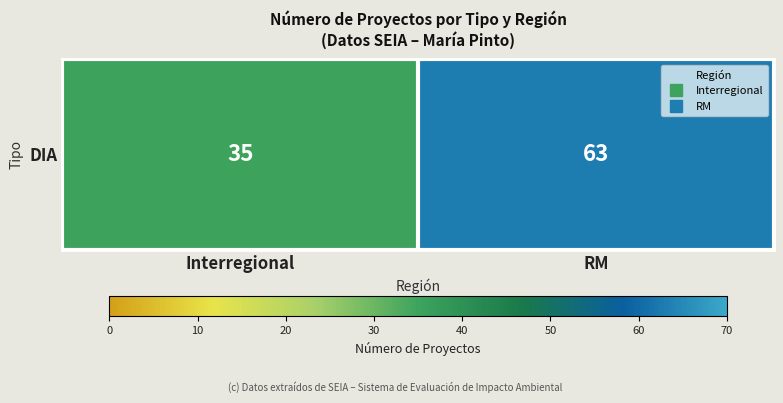

True or false: the data shows 62 at Interregional.

False